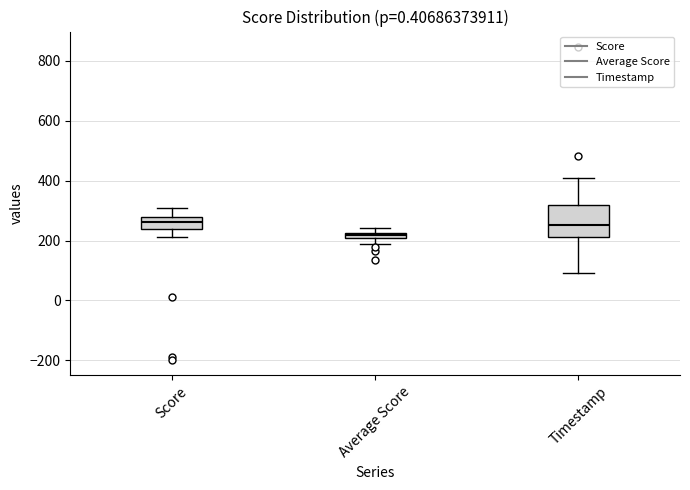

Where does the lower whisker of the box for Average Score end on the y-axis? The values are not printed on the chart, so give them approximately, as read against the axis.

180